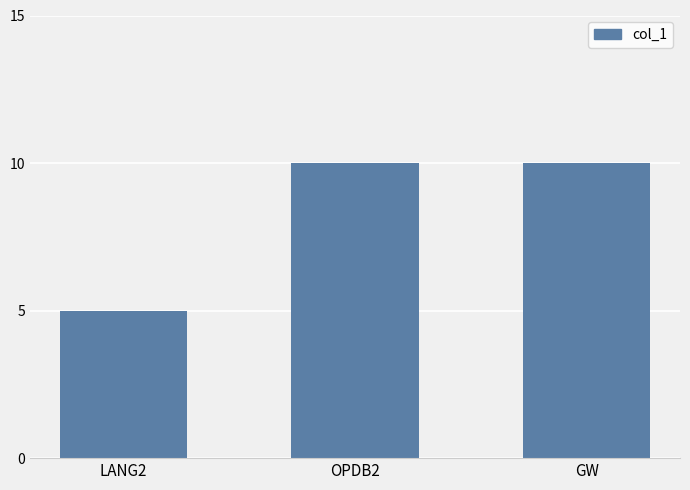

The chart shows a value of 2 at GW. True or false?

False